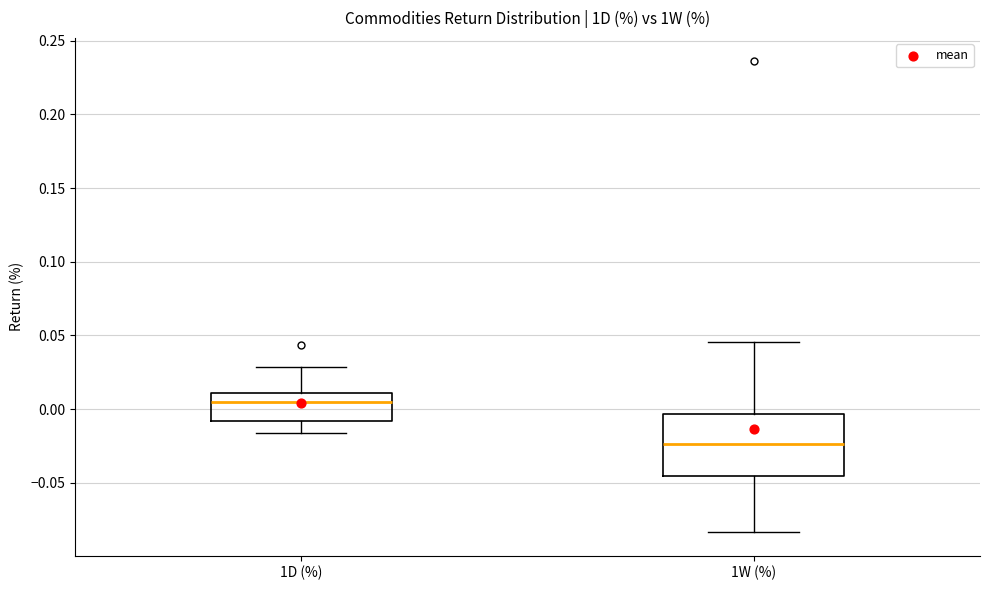

Reading left to right, read every box against the y-axis: the position of its median line, the range the box covers, and the ends of its whiskers. The values are not printed on the chart, so give them approximately, as read against the axis.

1D (%): median 0.005, box -0.010 to 0.010, whiskers -0.015 to 0.030
1W (%): median -0.025, box -0.045 to -0.005, whiskers -0.085 to 0.045